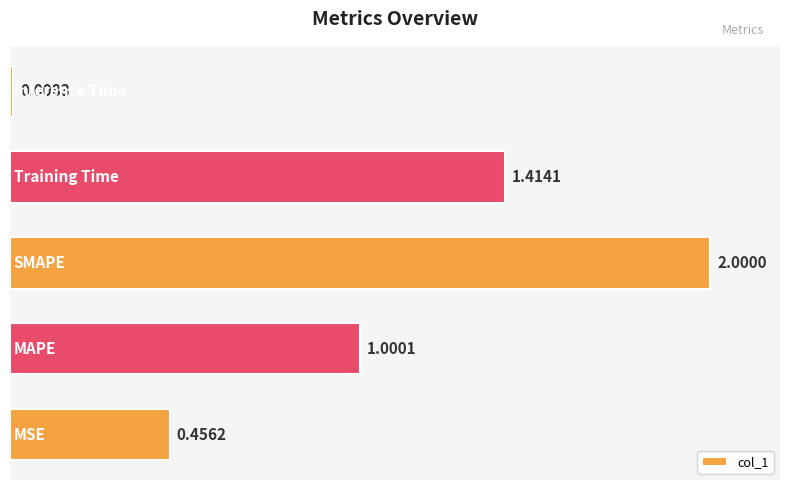

Count the number of categories in the chart.

5